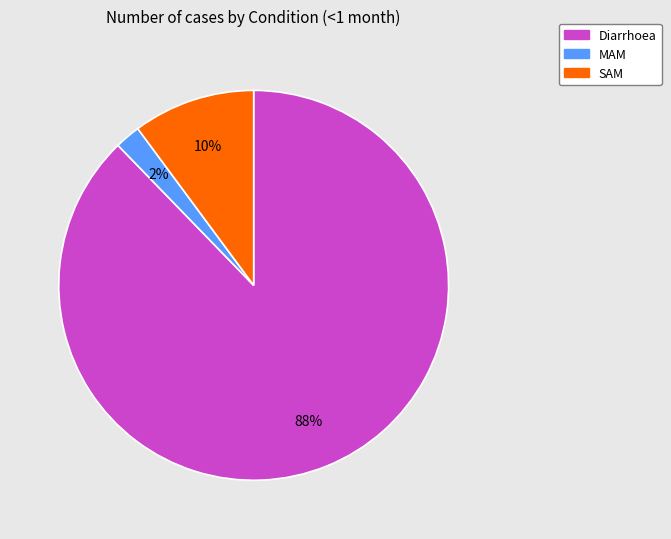

Is there a majority slice in this chart?

Yes